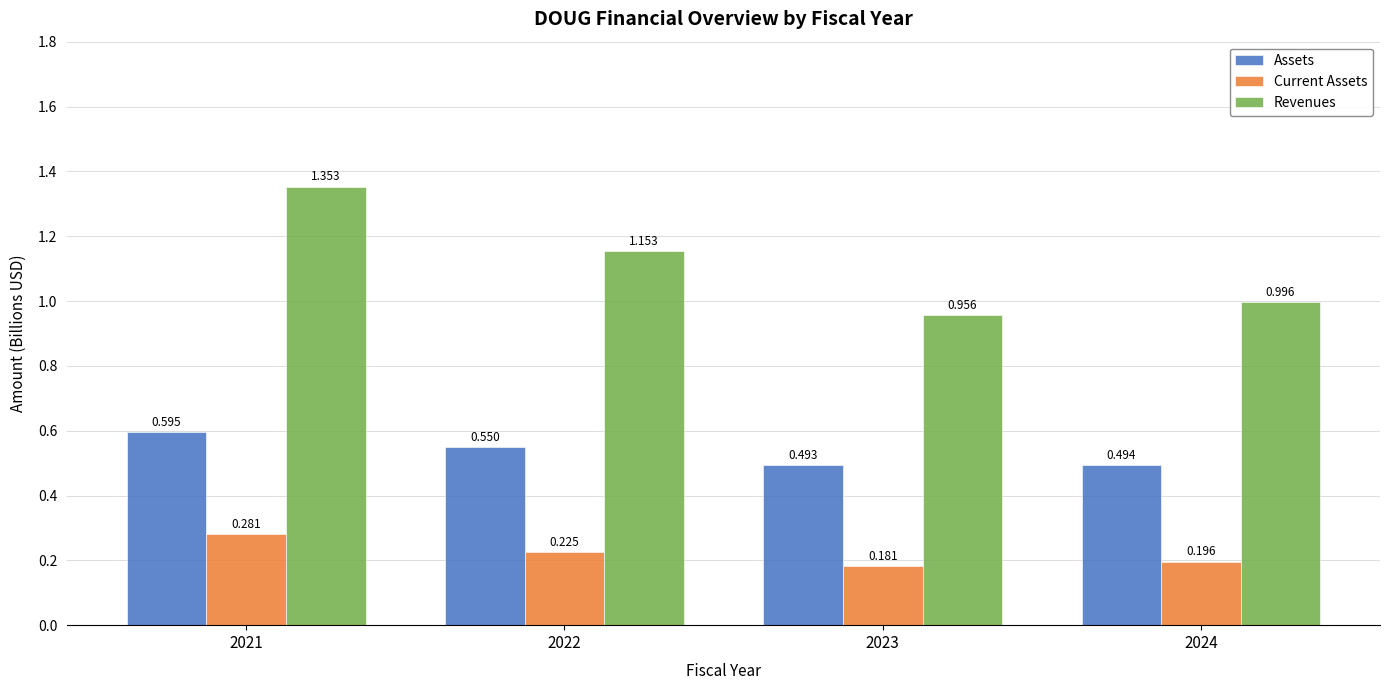

Which series has the largest total across all categories?

Revenues